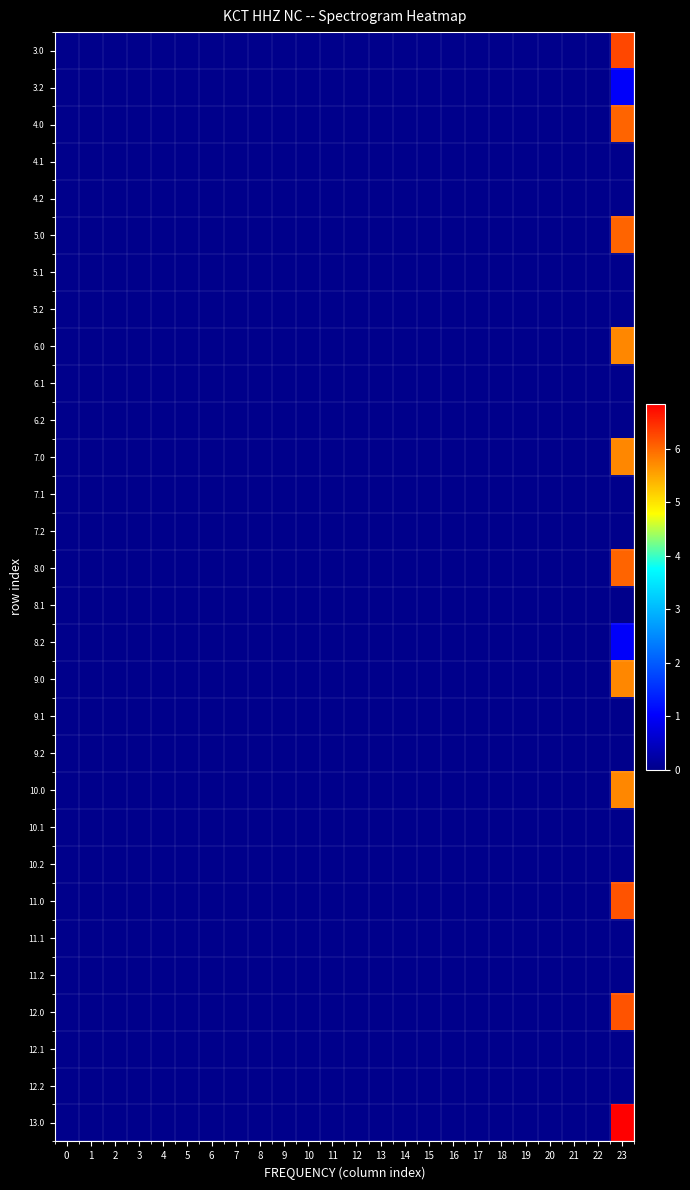

Reading left to right, extract all data points from this chart.

3.0: 0=0.0	1=0.0	2=0.0	3=0.0	4=0.0	5=0.0	6=0.0	7=0.0	8=0.0	9=0.0	10=0.0	11=0.0	12=0.0	13=0.0	14=0.0	15=0.0	16=0.0	17=0.0	18=0.0	19=0.0	20=0.0	21=0.0	22=0.0	23=6.3
3.2: 0=0.0	1=0.0	2=0.0	3=0.0	4=0.0	5=0.0	6=0.0	7=0.0	8=0.0	9=0.0	10=0.0	11=0.0	12=0.0	13=0.0	14=0.0	15=0.0	16=0.0	17=0.0	18=0.0	19=0.0	20=0.0	21=0.0	22=0.0	23=1.0
4.0: 0=0.0	1=0.0	2=0.0	3=0.0	4=0.0	5=0.0	6=0.0	7=0.0	8=0.0	9=0.0	10=0.0	11=0.0	12=0.0	13=0.0	14=0.0	15=0.0	16=0.0	17=0.0	18=0.0	19=0.0	20=0.0	21=0.0	22=0.0	23=6.0
4.1: 0=0.0	1=0.0	2=0.0	3=0.0	4=0.0	5=0.0	6=0.0	7=0.0	8=0.0	9=0.0	10=0.0	11=0.0	12=0.0	13=0.0	14=0.0	15=0.0	16=0.0	17=0.0	18=0.0	19=0.0	20=0.0	21=0.0	22=0.0	23=0.0
4.2: 0=0.0	1=0.0	2=0.0	3=0.0	4=0.0	5=0.0	6=0.0	7=0.0	8=0.0	9=0.0	10=0.0	11=0.0	12=0.0	13=0.0	14=0.0	15=0.0	16=0.0	17=0.0	18=0.0	19=0.0	20=0.0	21=0.0	22=0.0	23=0.0
5.0: 0=0.0	1=0.0	2=0.0	3=0.0	4=0.0	5=0.0	6=0.0	7=0.0	8=0.0	9=0.0	10=0.0	11=0.0	12=0.0	13=0.0	14=0.0	15=0.0	16=0.0	17=0.0	18=0.0	19=0.0	20=0.0	21=0.0	22=0.0	23=6.0
5.1: 0=0.0	1=0.0	2=0.0	3=0.0	4=0.0	5=0.0	6=0.0	7=0.0	8=0.0	9=0.0	10=0.0	11=0.0	12=0.0	13=0.0	14=0.0	15=0.0	16=0.0	17=0.0	18=0.0	19=0.0	20=0.0	21=0.0	22=0.0	23=0.0
5.2: 0=0.0	1=0.0	2=0.0	3=0.0	4=0.0	5=0.0	6=0.0	7=0.0	8=0.0	9=0.0	10=0.0	11=0.0	12=0.0	13=0.0	14=0.0	15=0.0	16=0.0	17=0.0	18=0.0	19=0.0	20=0.0	21=0.0	22=0.0	23=0.0
6.0: 0=0.0	1=0.0	2=0.0	3=0.0	4=0.0	5=0.0	6=0.0	7=0.0	8=0.0	9=0.0	10=0.0	11=0.0	12=0.0	13=0.0	14=0.0	15=0.0	16=0.0	17=0.0	18=0.0	19=0.0	20=0.0	21=0.0	22=0.0	23=5.7
6.1: 0=0.0	1=0.0	2=0.0	3=0.0	4=0.0	5=0.0	6=0.0	7=0.0	8=0.0	9=0.0	10=0.0	11=0.0	12=0.0	13=0.0	14=0.0	15=0.0	16=0.0	17=0.0	18=0.0	19=0.0	20=0.0	21=0.0	22=0.0	23=0.0
6.2: 0=0.0	1=0.0	2=0.0	3=0.0	4=0.0	5=0.0	6=0.0	7=0.0	8=0.0	9=0.0	10=0.0	11=0.0	12=0.0	13=0.0	14=0.0	15=0.0	16=0.0	17=0.0	18=0.0	19=0.0	20=0.0	21=0.0	22=0.0	23=0.0
7.0: 0=0.0	1=0.0	2=0.0	3=0.0	4=0.0	5=0.0	6=0.0	7=0.0	8=0.0	9=0.0	10=0.0	11=0.0	12=0.0	13=0.0	14=0.0	15=0.0	16=0.0	17=0.0	18=0.0	19=0.0	20=0.0	21=0.0	22=0.0	23=5.7
7.1: 0=0.0	1=0.0	2=0.0	3=0.0	4=0.0	5=0.0	6=0.0	7=0.0	8=0.0	9=0.0	10=0.0	11=0.0	12=0.0	13=0.0	14=0.0	15=0.0	16=0.0	17=0.0	18=0.0	19=0.0	20=0.0	21=0.0	22=0.0	23=0.0
7.2: 0=0.0	1=0.0	2=0.0	3=0.0	4=0.0	5=0.0	6=0.0	7=0.0	8=0.0	9=0.0	10=0.0	11=0.0	12=0.0	13=0.0	14=0.0	15=0.0	16=0.0	17=0.0	18=0.0	19=0.0	20=0.0	21=0.0	22=0.0	23=0.0
8.0: 0=0.0	1=0.0	2=0.0	3=0.0	4=0.0	5=0.0	6=0.0	7=0.0	8=0.0	9=0.0	10=0.0	11=0.0	12=0.0	13=0.0	14=0.0	15=0.0	16=0.0	17=0.0	18=0.0	19=0.0	20=0.0	21=0.0	22=0.0	23=6.0
8.1: 0=0.0	1=0.0	2=0.0	3=0.0	4=0.0	5=0.0	6=0.0	7=0.0	8=0.0	9=0.0	10=0.0	11=0.0	12=0.0	13=0.0	14=0.0	15=0.0	16=0.0	17=0.0	18=0.0	19=0.0	20=0.0	21=0.0	22=0.0	23=0.0
8.2: 0=0.0	1=0.0	2=0.0	3=0.0	4=0.0	5=0.0	6=0.0	7=0.0	8=0.0	9=0.0	10=0.0	11=0.0	12=0.0	13=0.0	14=0.0	15=0.0	16=0.0	17=0.0	18=0.0	19=0.0	20=0.0	21=0.0	22=0.0	23=1.0
9.0: 0=0.0	1=0.0	2=0.0	3=0.0	4=0.0	5=0.0	6=0.0	7=0.0	8=0.0	9=0.0	10=0.0	11=0.0	12=0.0	13=0.0	14=0.0	15=0.0	16=0.0	17=0.0	18=0.0	19=0.0	20=0.0	21=0.0	22=0.0	23=5.7
9.1: 0=0.0	1=0.0	2=0.0	3=0.0	4=0.0	5=0.0	6=0.0	7=0.0	8=0.0	9=0.0	10=0.0	11=0.0	12=0.0	13=0.0	14=0.0	15=0.0	16=0.0	17=0.0	18=0.0	19=0.0	20=0.0	21=0.0	22=0.0	23=0.0
9.2: 0=0.0	1=0.0	2=0.0	3=0.0	4=0.0	5=0.0	6=0.0	7=0.0	8=0.0	9=0.0	10=0.0	11=0.0	12=0.0	13=0.0	14=0.0	15=0.0	16=0.0	17=0.0	18=0.0	19=0.0	20=0.0	21=0.0	22=0.0	23=0.0
10.0: 0=0.0	1=0.0	2=0.0	3=0.0	4=0.0	5=0.0	6=0.0	7=0.0	8=0.0	9=0.0	10=0.0	11=0.0	12=0.0	13=0.0	14=0.0	15=0.0	16=0.0	17=0.0	18=0.0	19=0.0	20=0.0	21=0.0	22=0.0	23=5.7
10.1: 0=0.0	1=0.0	2=0.0	3=0.0	4=0.0	5=0.0	6=0.0	7=0.0	8=0.0	9=0.0	10=0.0	11=0.0	12=0.0	13=0.0	14=0.0	15=0.0	16=0.0	17=0.0	18=0.0	19=0.0	20=0.0	21=0.0	22=0.0	23=0.0
10.2: 0=0.0	1=0.0	2=0.0	3=0.0	4=0.0	5=0.0	6=0.0	7=0.0	8=0.0	9=0.0	10=0.0	11=0.0	12=0.0	13=0.0	14=0.0	15=0.0	16=0.0	17=0.0	18=0.0	19=0.0	20=0.0	21=0.0	22=0.0	23=0.0
11.0: 0=0.0	1=0.0	2=0.0	3=0.0	4=0.0	5=0.0	6=0.0	7=0.0	8=0.0	9=0.0	10=0.0	11=0.0	12=0.0	13=0.0	14=0.0	15=0.0	16=0.0	17=0.0	18=0.0	19=0.0	20=0.0	21=0.0	22=0.0	23=6.2
11.1: 0=0.0	1=0.0	2=0.0	3=0.0	4=0.0	5=0.0	6=0.0	7=0.0	8=0.0	9=0.0	10=0.0	11=0.0	12=0.0	13=0.0	14=0.0	15=0.0	16=0.0	17=0.0	18=0.0	19=0.0	20=0.0	21=0.0	22=0.0	23=0.0
11.2: 0=0.0	1=0.0	2=0.0	3=0.0	4=0.0	5=0.0	6=0.0	7=0.0	8=0.0	9=0.0	10=0.0	11=0.0	12=0.0	13=0.0	14=0.0	15=0.0	16=0.0	17=0.0	18=0.0	19=0.0	20=0.0	21=0.0	22=0.0	23=0.0
12.0: 0=0.0	1=0.0	2=0.0	3=0.0	4=0.0	5=0.0	6=0.0	7=0.0	8=0.0	9=0.0	10=0.0	11=0.0	12=0.0	13=0.0	14=0.0	15=0.0	16=0.0	17=0.0	18=0.0	19=0.0	20=0.0	21=0.0	22=0.0	23=6.2
12.1: 0=0.0	1=0.0	2=0.0	3=0.0	4=0.0	5=0.0	6=0.0	7=0.0	8=0.0	9=0.0	10=0.0	11=0.0	12=0.0	13=0.0	14=0.0	15=0.0	16=0.0	17=0.0	18=0.0	19=0.0	20=0.0	21=0.0	22=0.0	23=0.0
12.2: 0=0.0	1=0.0	2=0.0	3=0.0	4=0.0	5=0.0	6=0.0	7=0.0	8=0.0	9=0.0	10=0.0	11=0.0	12=0.0	13=0.0	14=0.0	15=0.0	16=0.0	17=0.0	18=0.0	19=0.0	20=0.0	21=0.0	22=0.0	23=0.0
13.0: 0=0.0	1=0.0	2=0.0	3=0.0	4=0.0	5=0.0	6=0.0	7=0.0	8=0.0	9=0.0	10=0.0	11=0.0	12=0.0	13=0.0	14=0.0	15=0.0	16=0.0	17=0.0	18=0.0	19=0.0	20=0.0	21=0.0	22=0.0	23=6.8